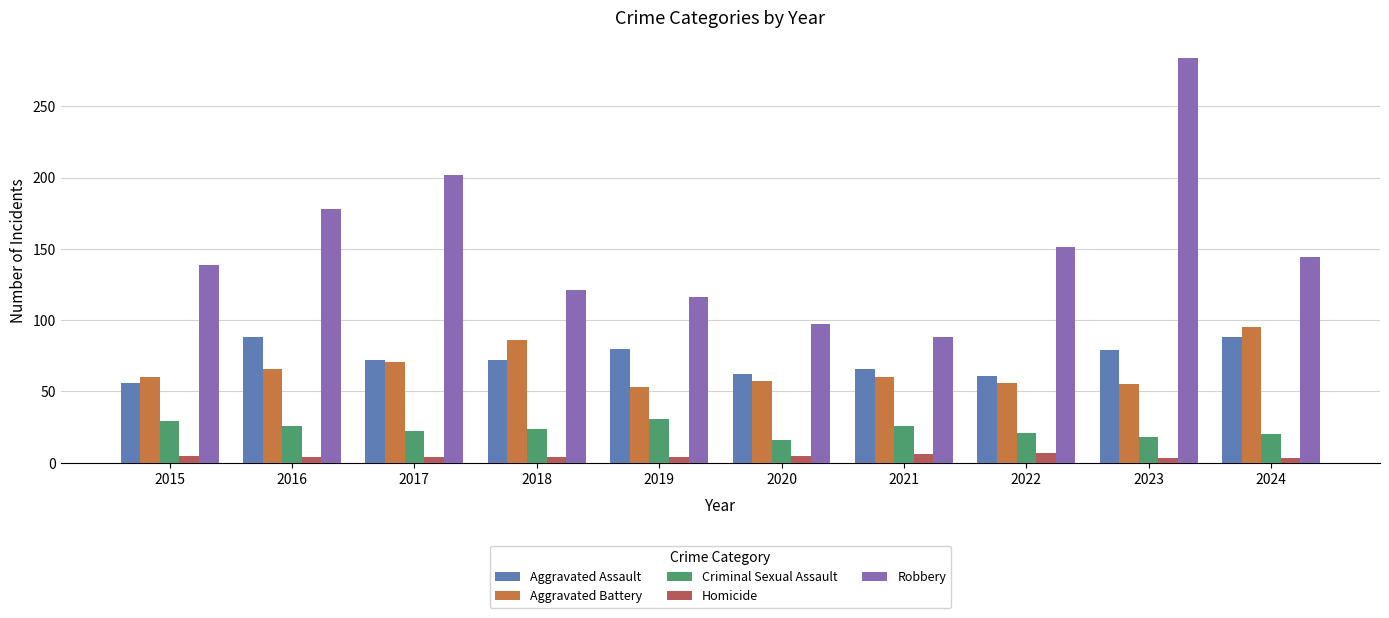

What is the sum of all Robbery values?

1520